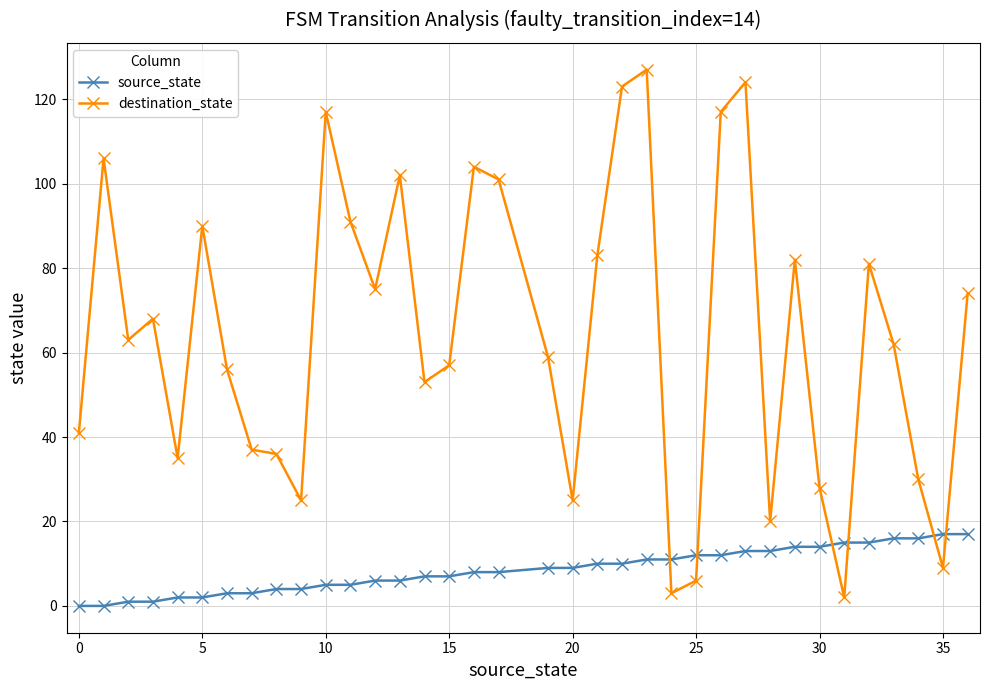

Count the number of categories in the chart.

36